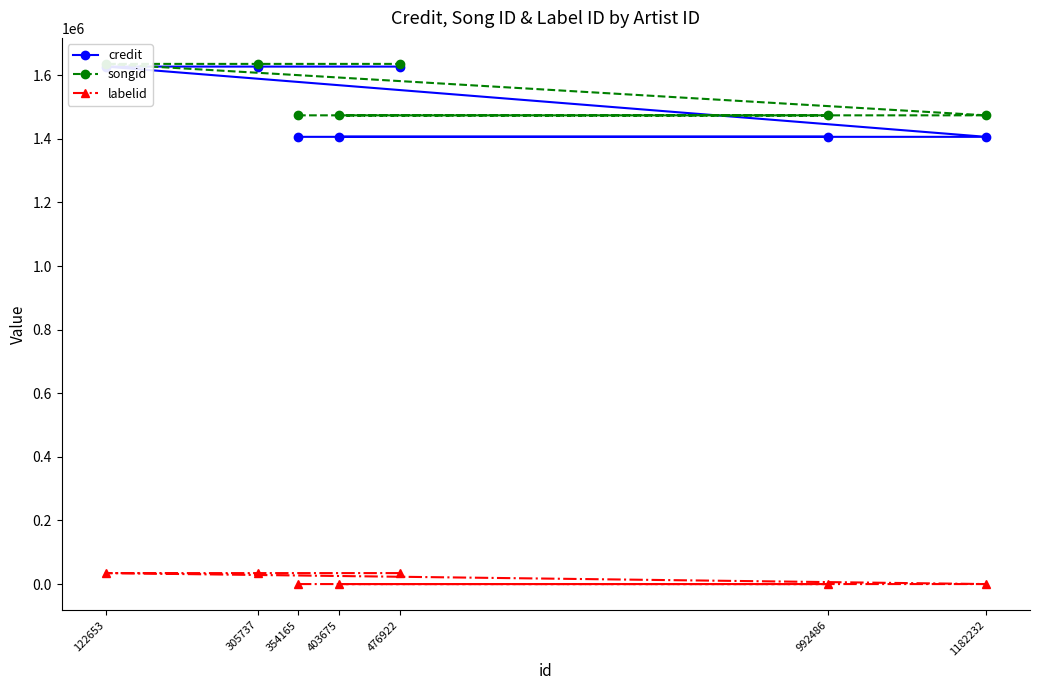

The credit series shows 741829 at 305737. True or false?

False